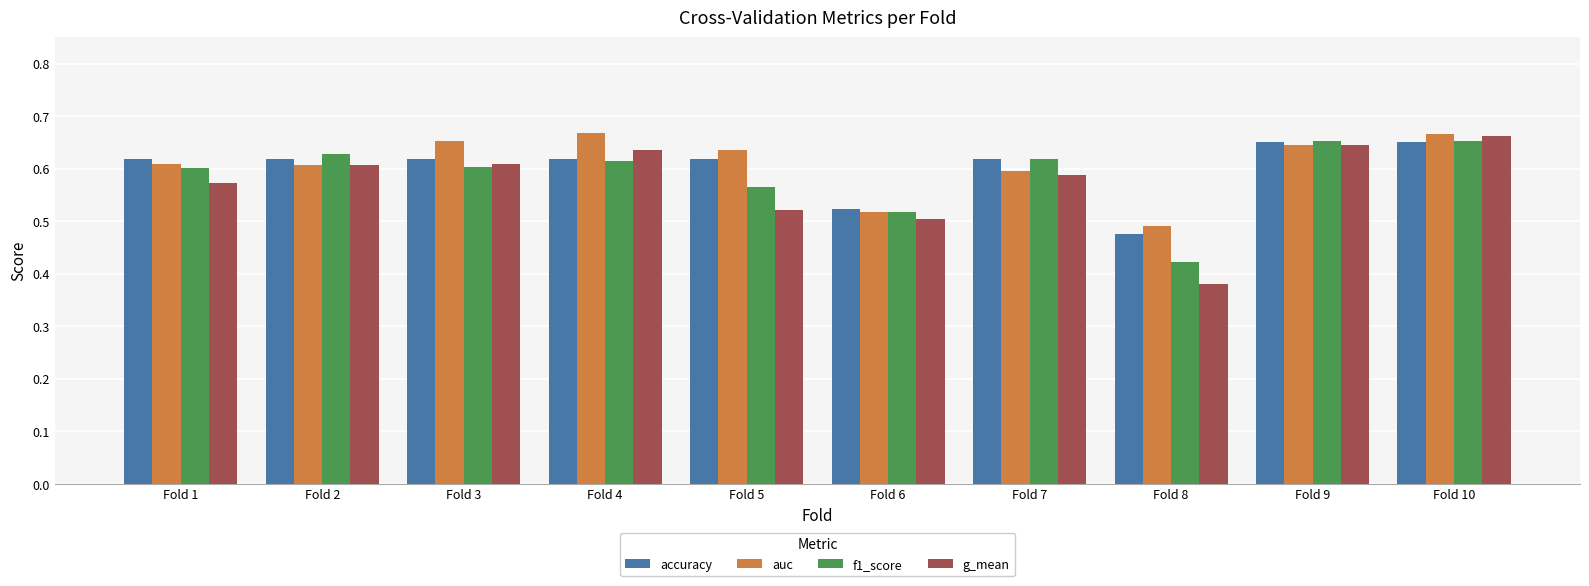

The g_mean series shows 0.2 at Fold 6. True or false?

False